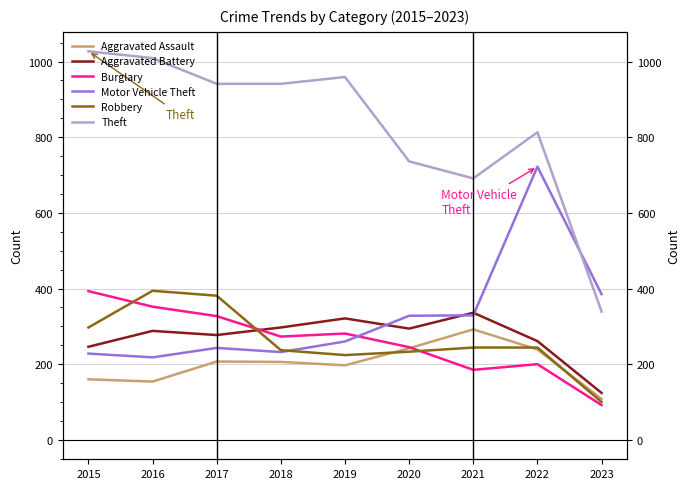

Rank the series at 2018 from lowest to highest value.

Aggravated Assault, Motor Vehicle Theft, Robbery, Burglary, Aggravated Battery, Theft